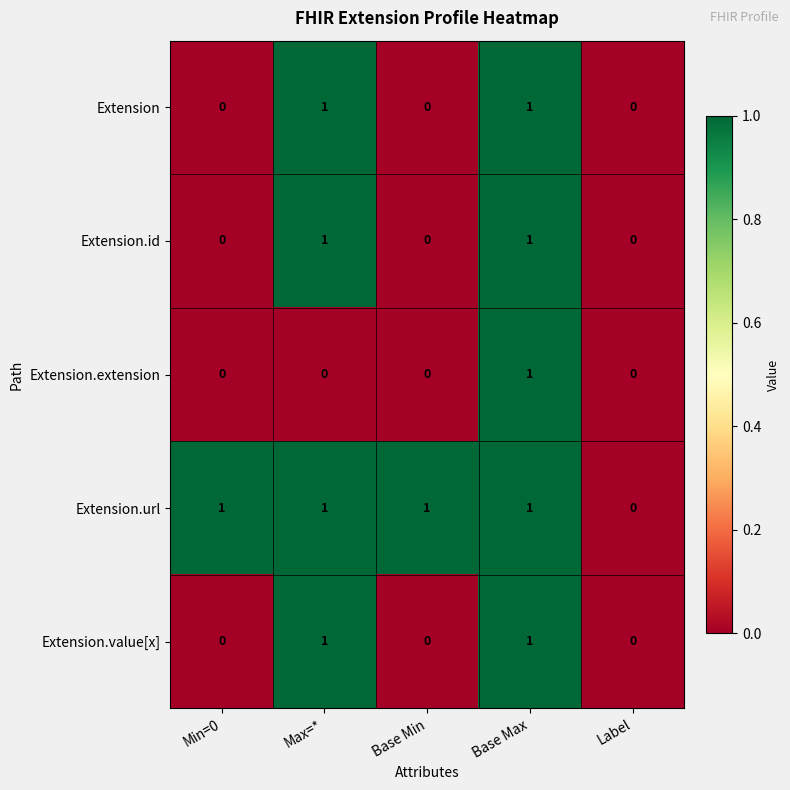

Is it true that Extension.extension equals 0 at Max=*?

True